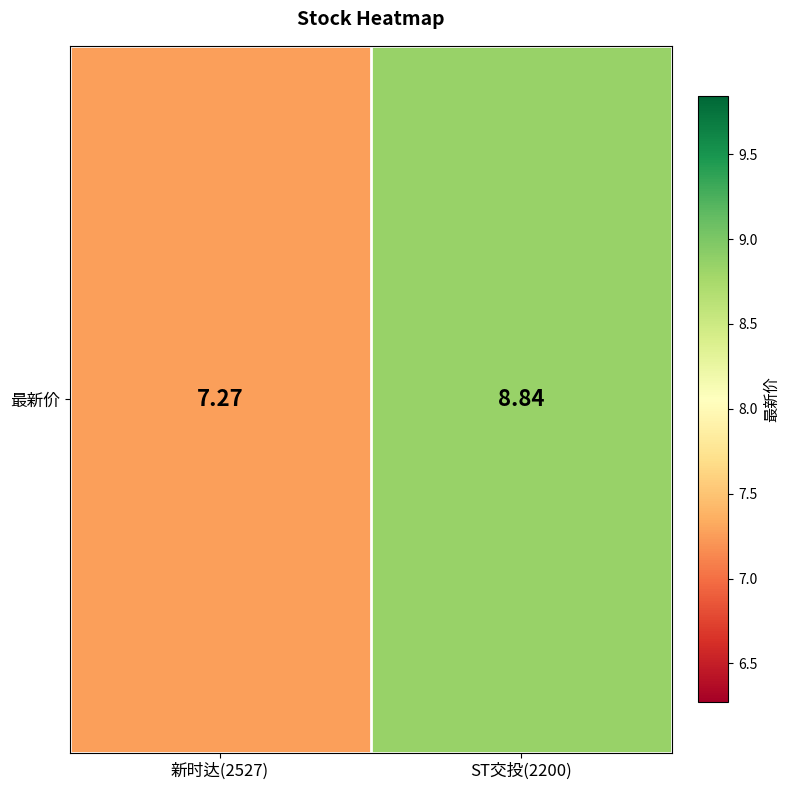

Reading left to right, what are all the values shown in this chart?

7.3	8.8